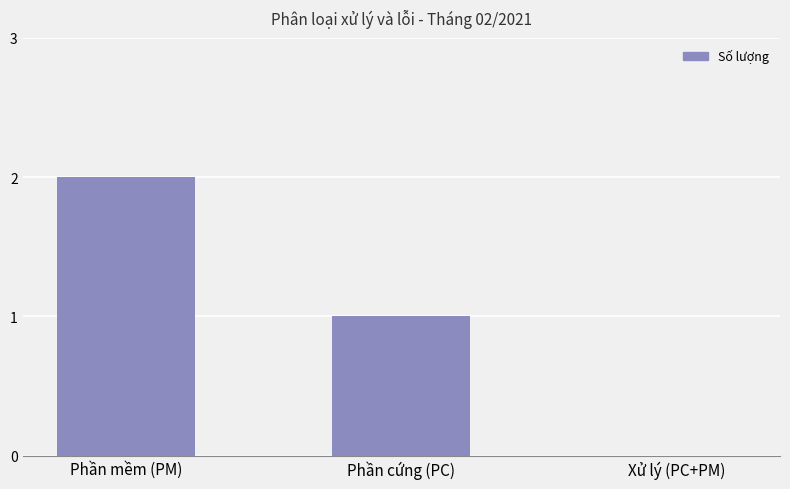

Between Phần cứng (PC) and Xử lý (PC+PM), which is larger?

Phần cứng (PC)